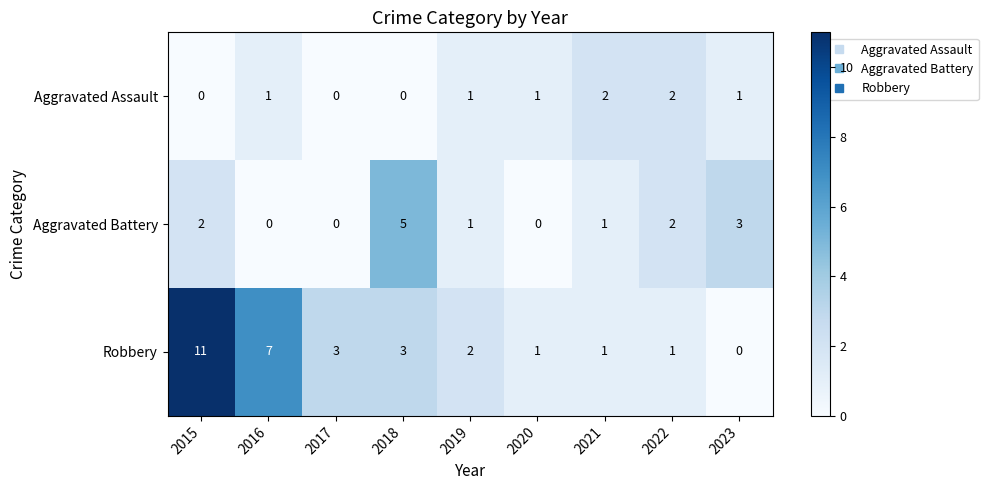

What is the maximum value shown in the chart?

11